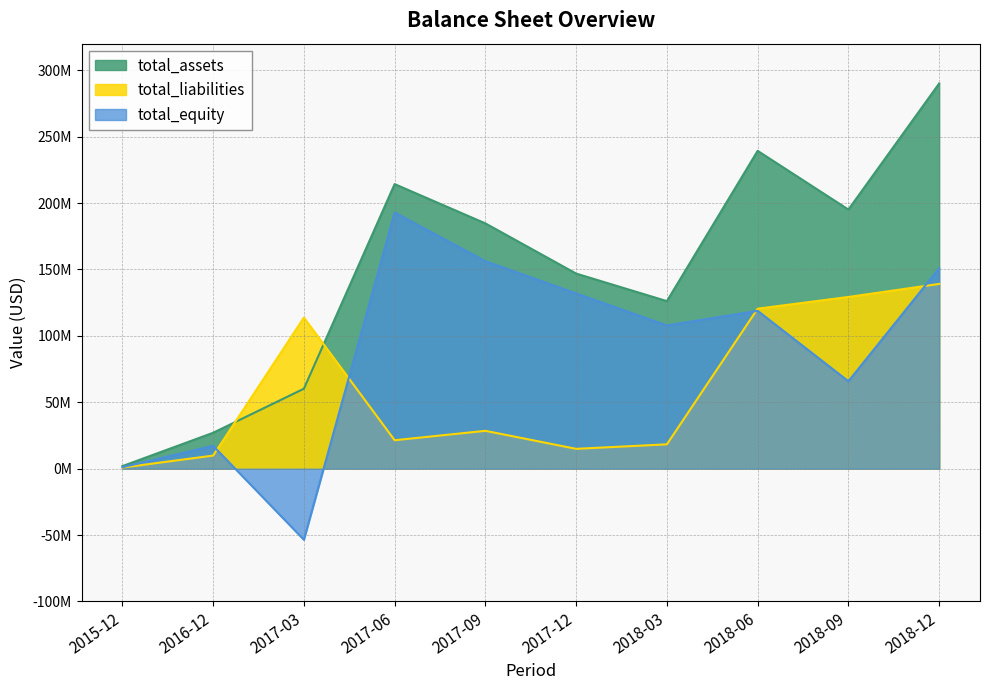

How many series are shown in this chart?

3